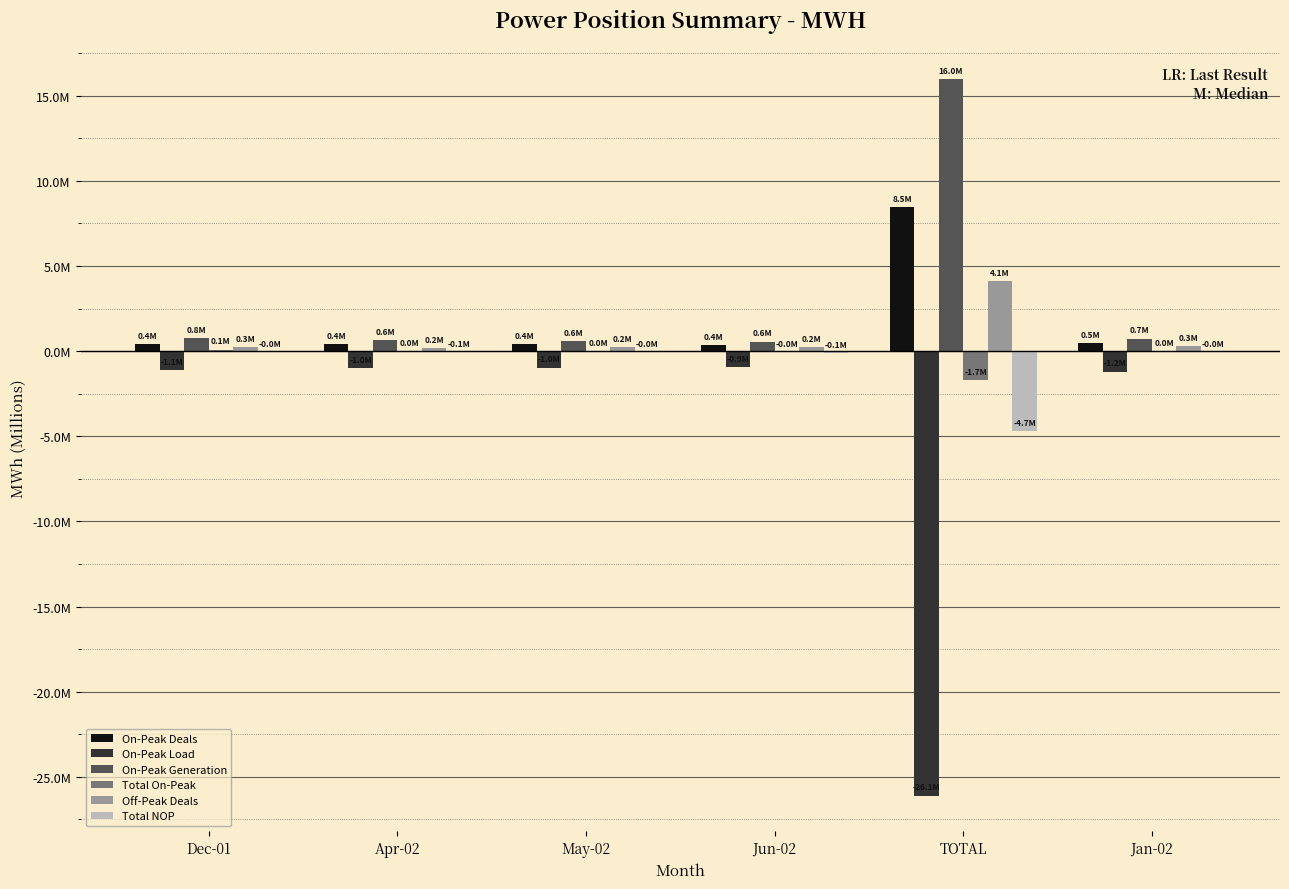

Between Apr-02 and TOTAL, which is larger?

TOTAL